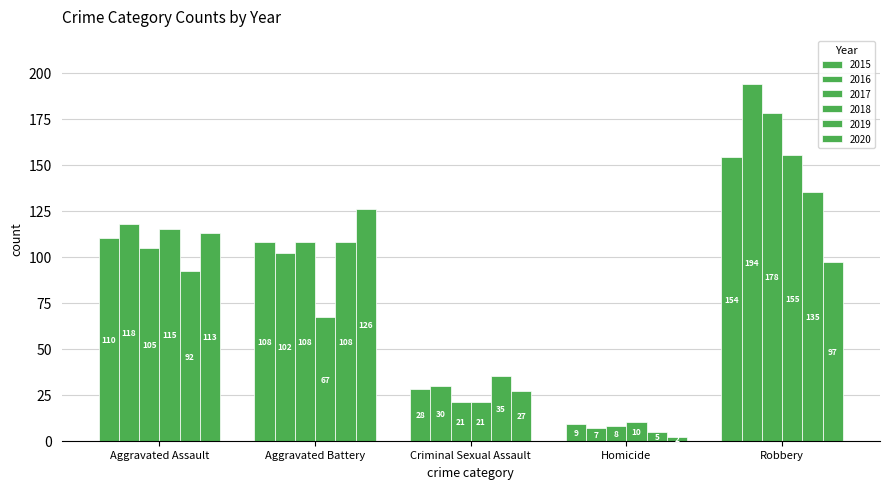

At which label does 2018 first exceed 67?

Aggravated Assault